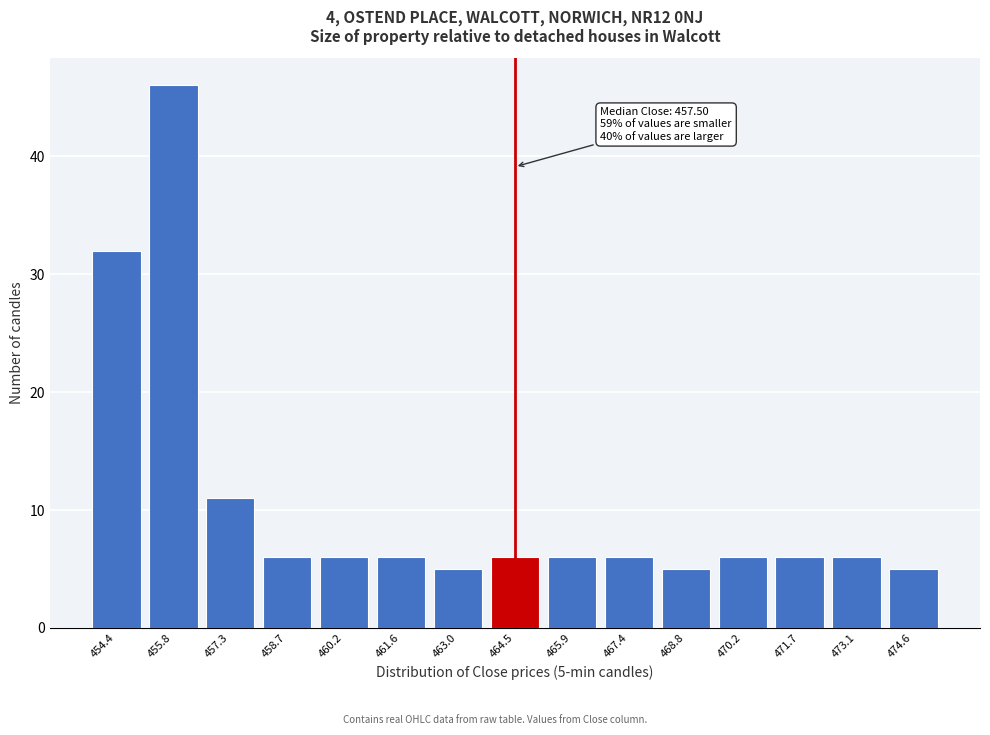

Reading right to left, what are all the values shown in this chart?

474.6=5	473.1=6	471.7=6	470.2=6	468.8=5	467.4=6	465.9=6	464.5=6	463.0=5	461.6=6	460.2=6	458.7=6	457.3=11	455.8=46	454.4=32